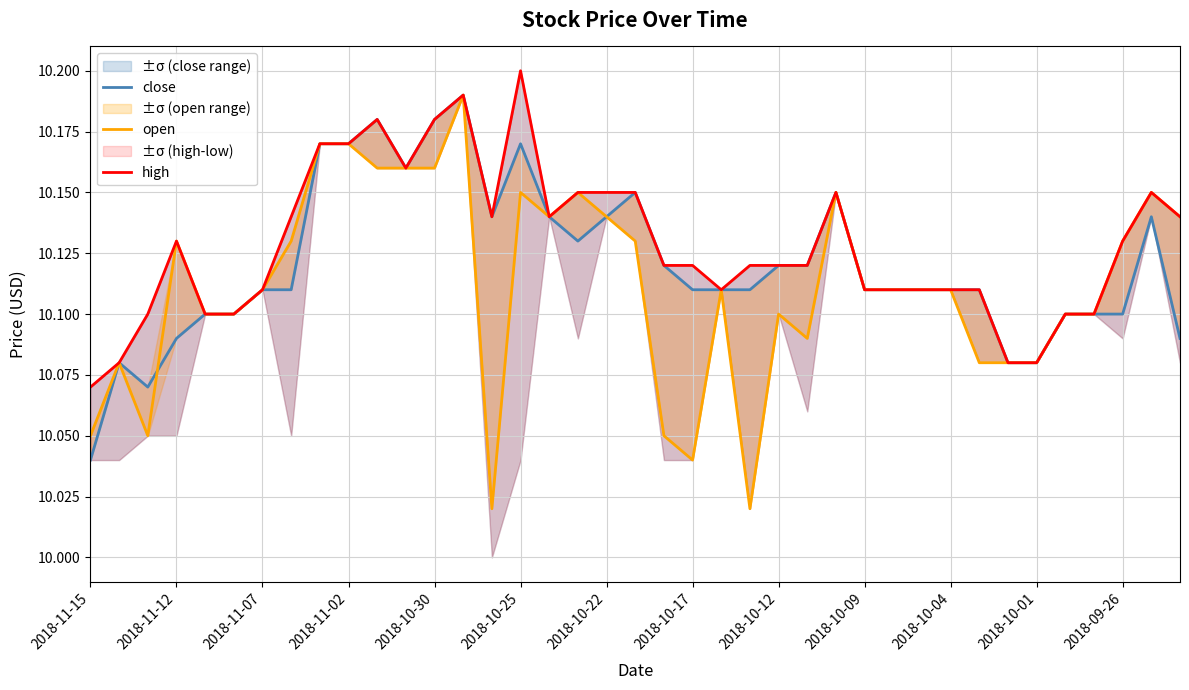

Where is high nearest to the value 10?

2018-11-15